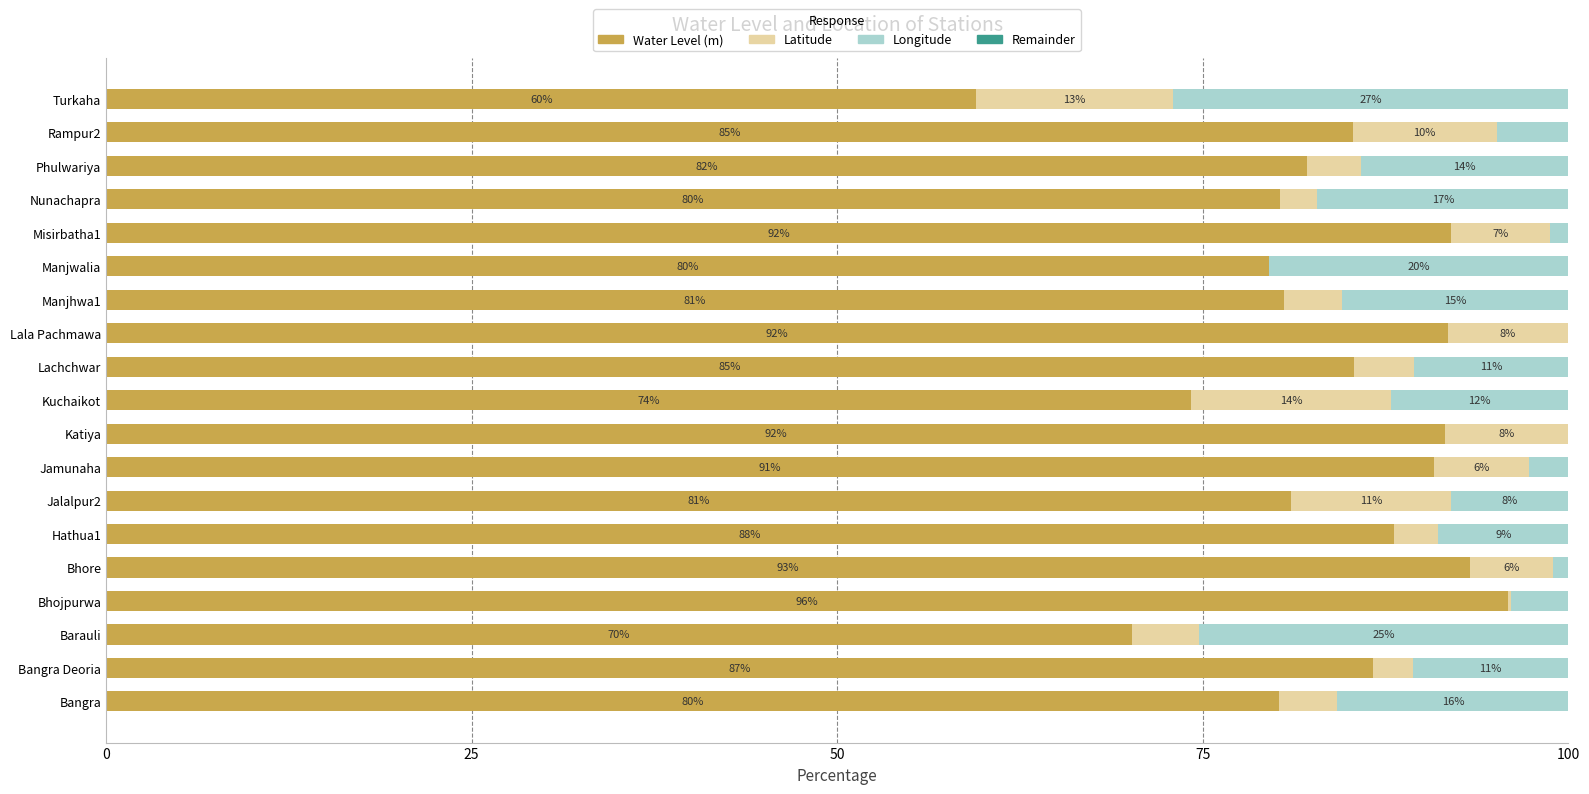

What is the total value across all series at Misirbatha1?

100.0